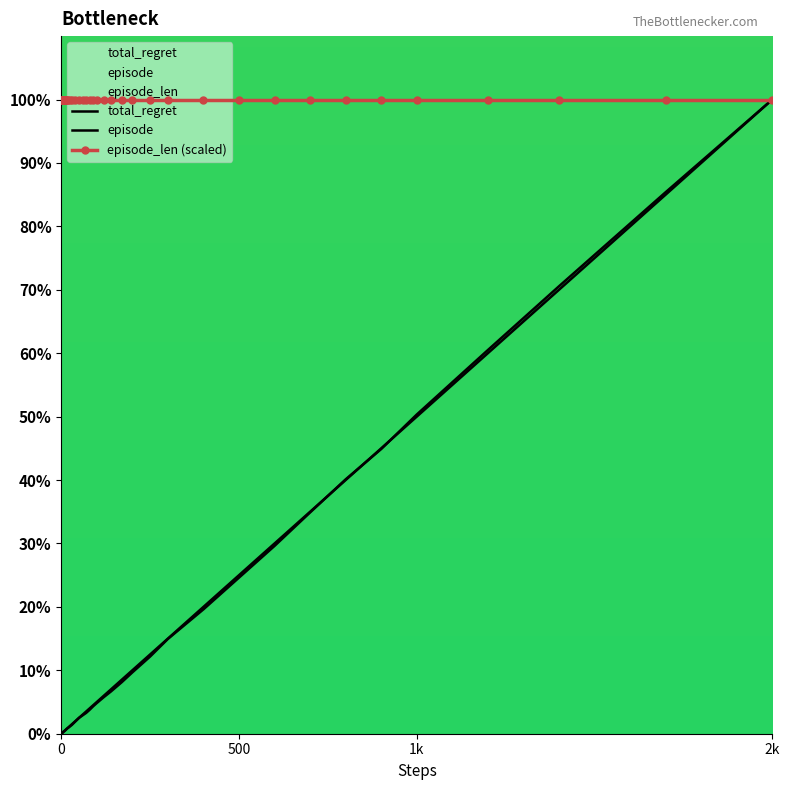

What is the value of the total_regret point at the 2nd from the left?

0.1